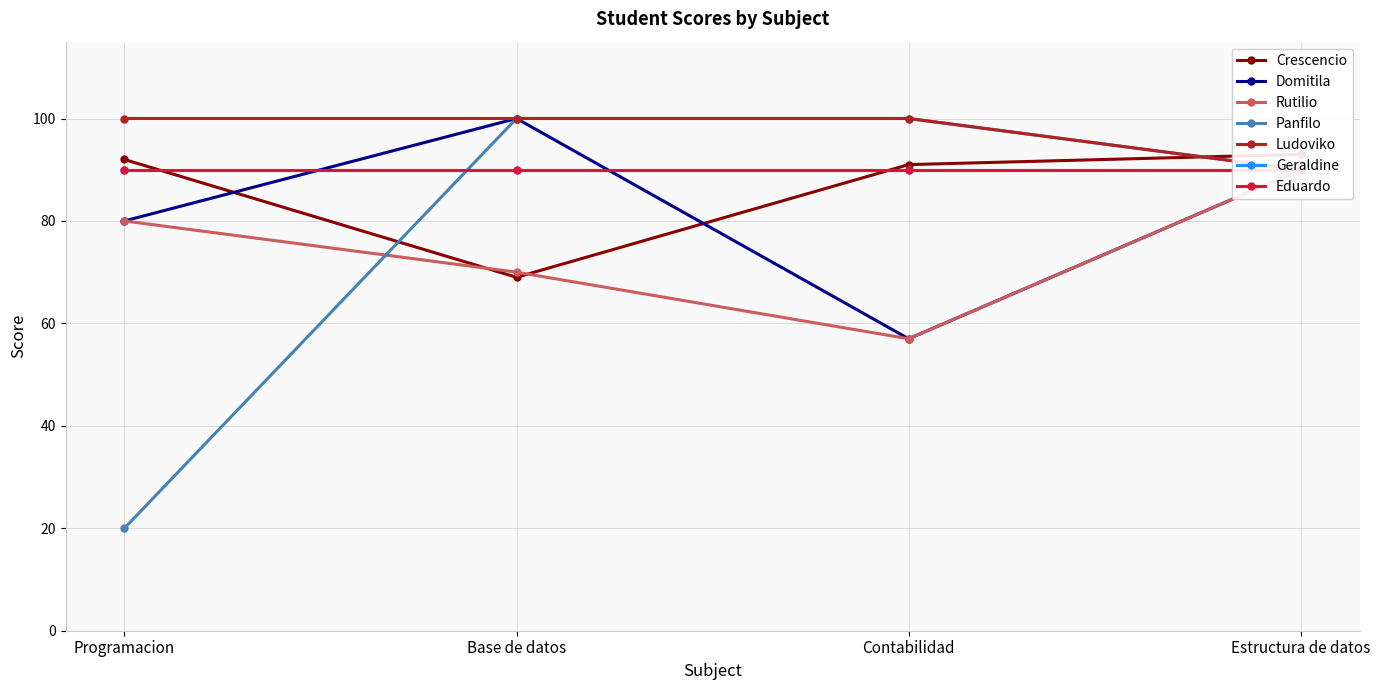

Count the number of categories in the chart.

4